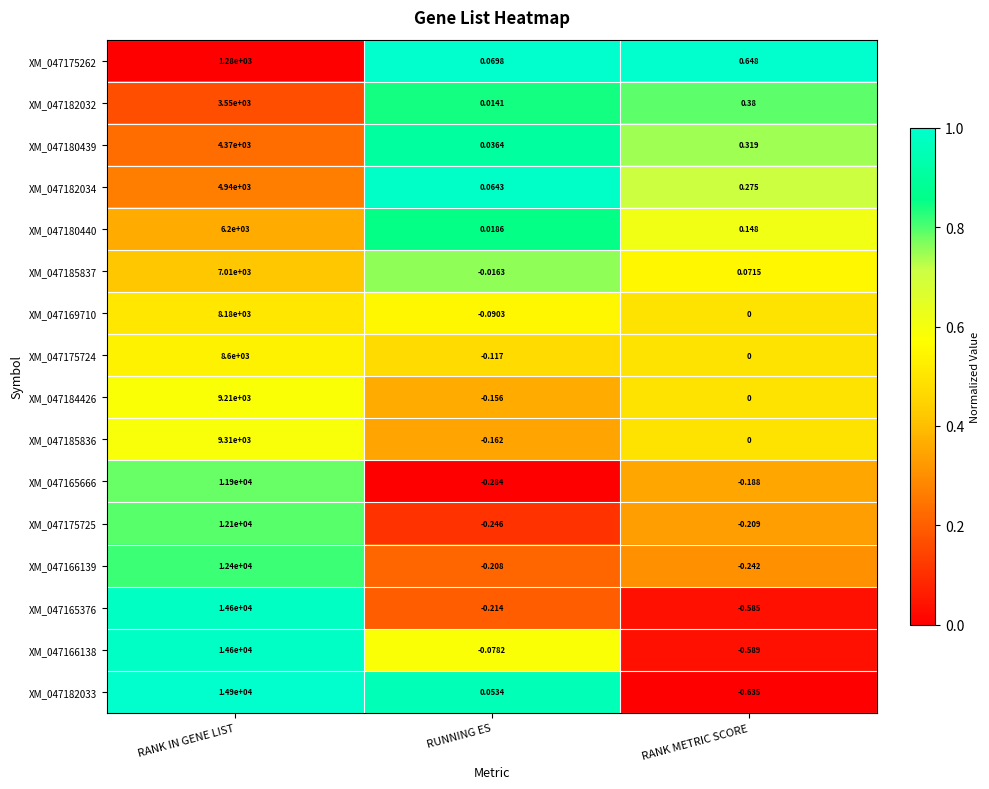

At which category is the sum across all series the highest?

RANK IN GENE LIST